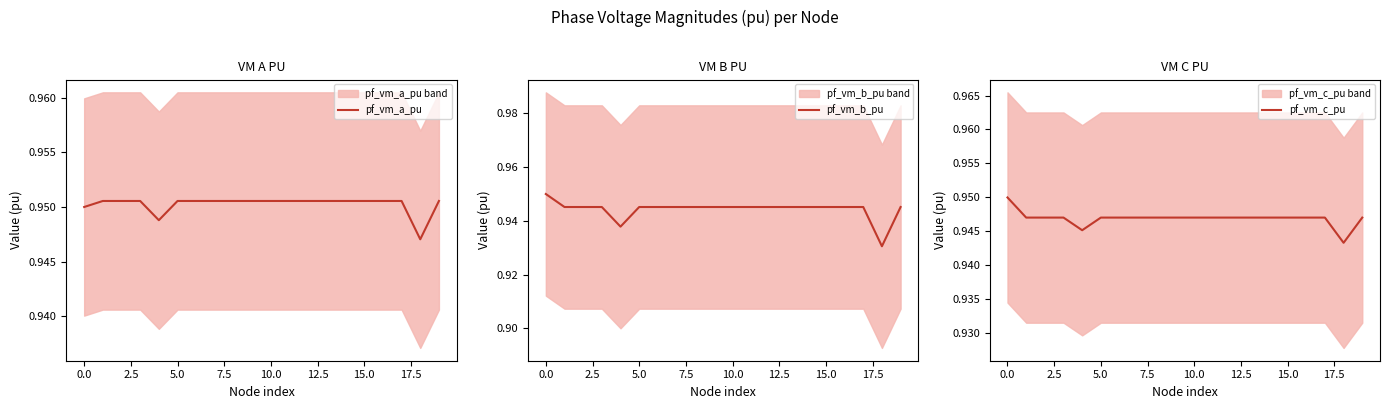

At which label is pf_vm_b_pu closest to 0?

18